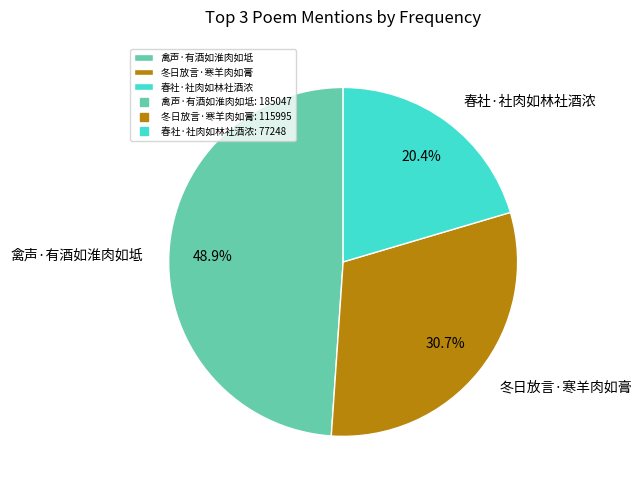

Which category has the smallest portion of the pie?

春社·社肉如林社酒浓